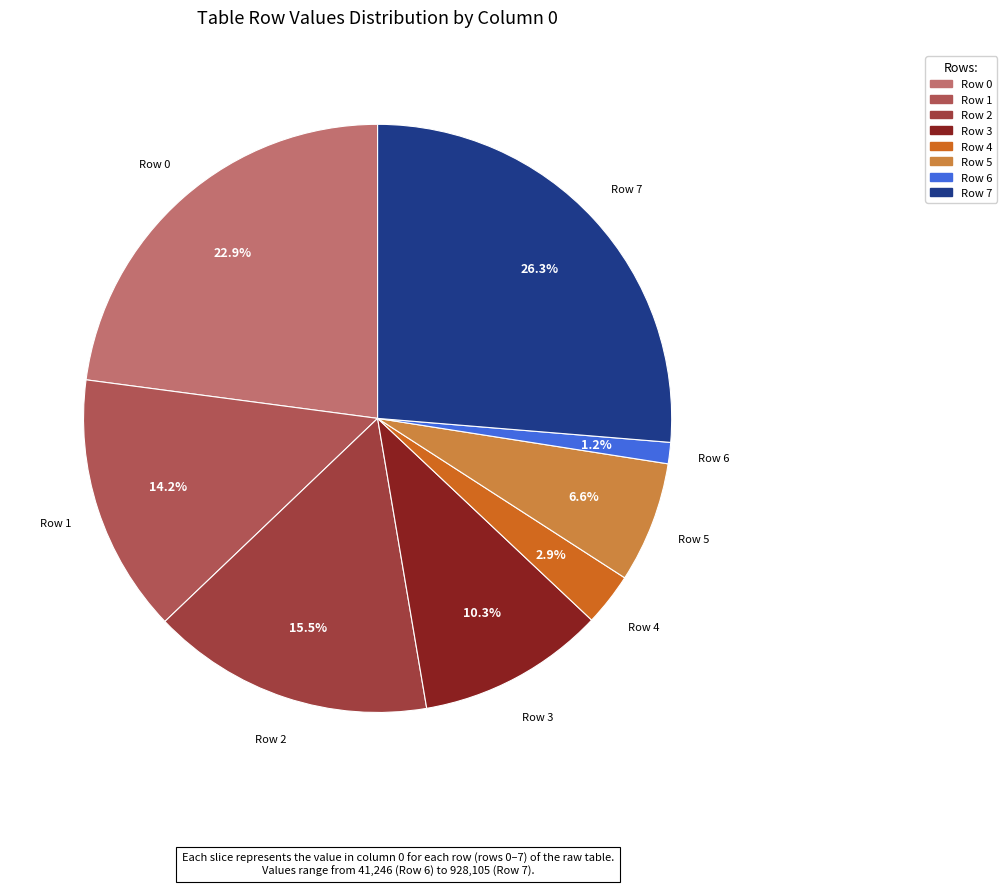

Rank the categories by value from lowest to highest.

Row 6, Row 4, Row 5, Row 3, Row 1, Row 2, Row 0, Row 7